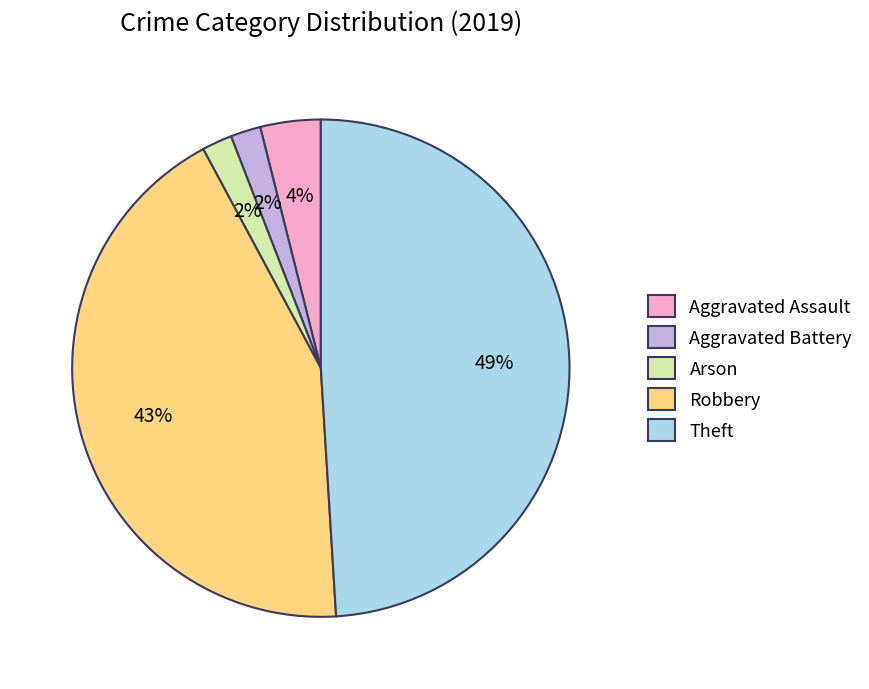

To the nearest percent, what portion does Theft represent?

49%